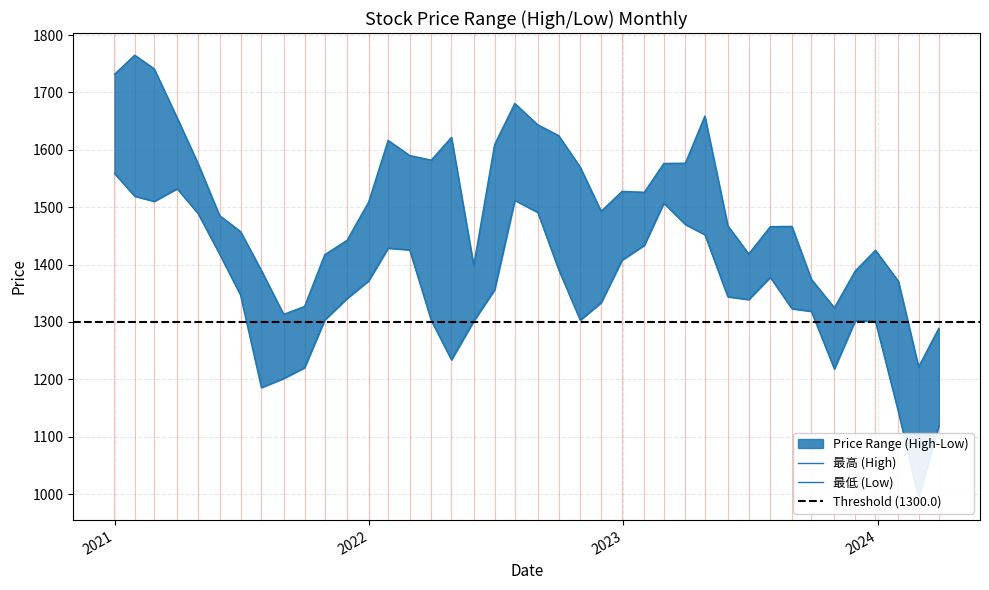

At how many categories does at least one series exceed 1514?

19